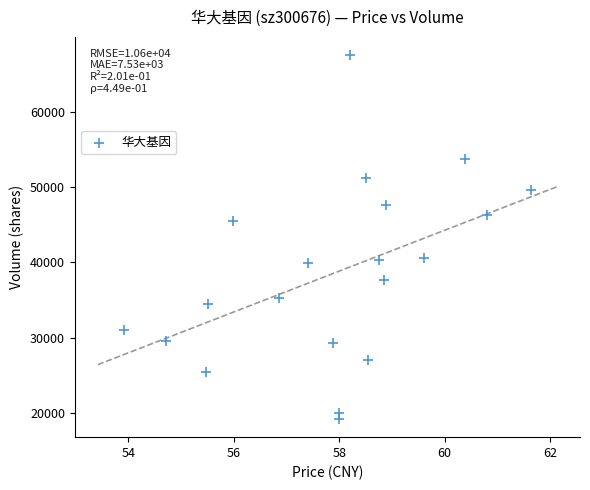

What Y value in the scatter plot is closest to 43353?

45472